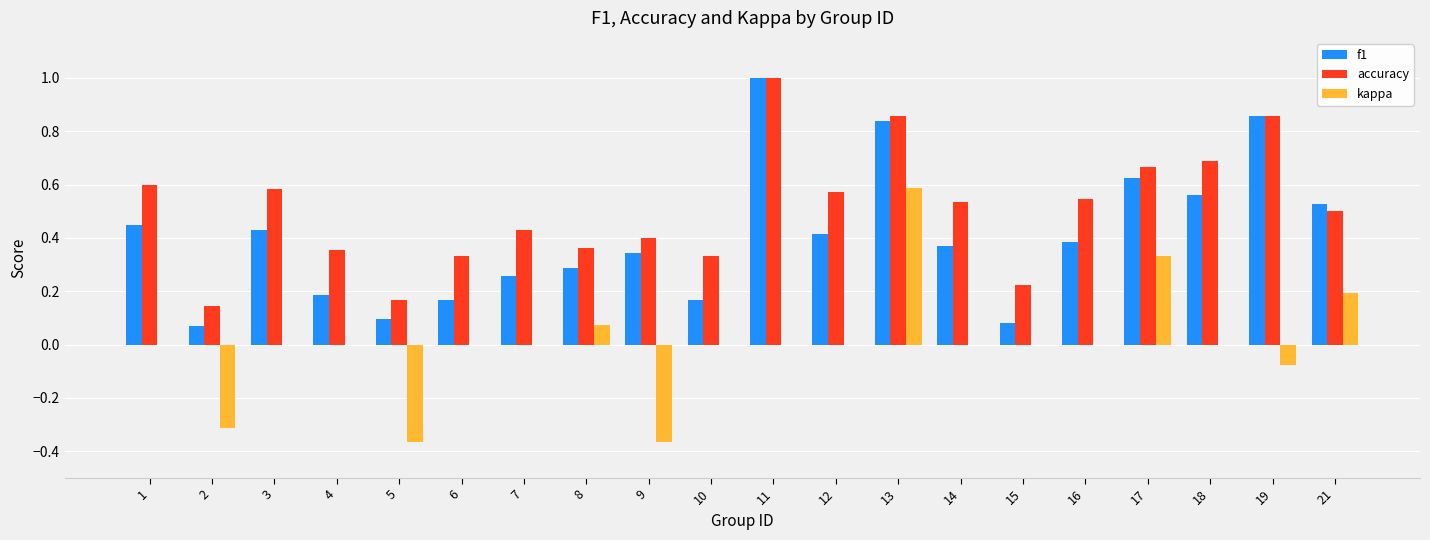

How many groups of bars are there?

20